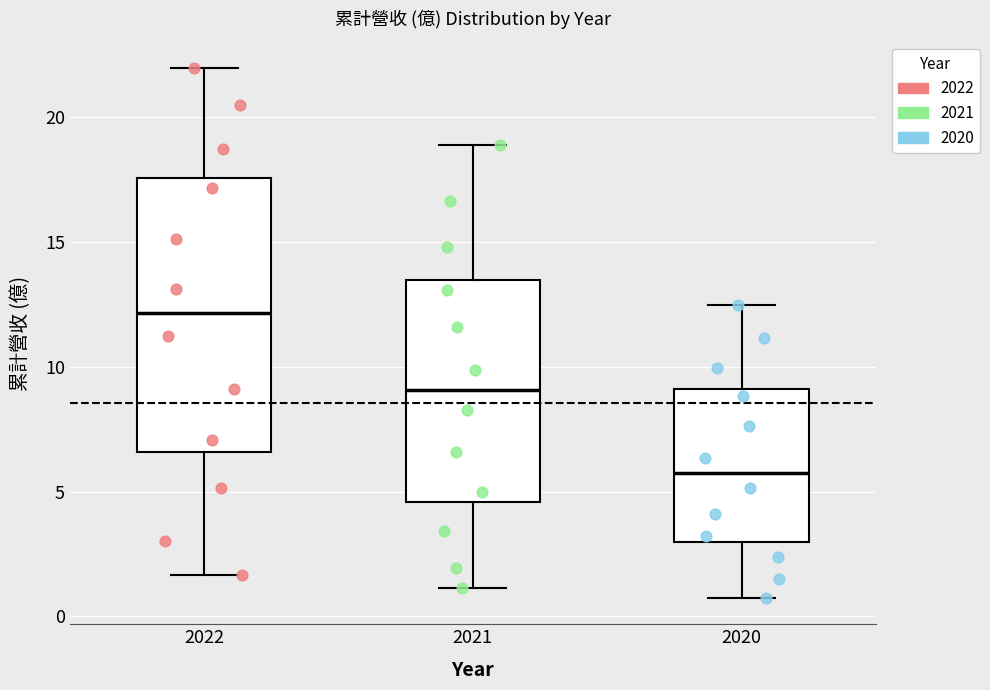

Reading left to right, transcribe this box plot: for each box, give where its median line is, the range the box spans, and where its two whiskers end, as read against the y-axis. The values are not printed on the chart, so give them approximately, as read against the axis.

2022: median 12.0, box 6.5 to 17.5, whiskers 1.5 to 22.0
2021: median 9.0, box 4.5 to 13.5, whiskers 1.0 to 19.0
2020: median 5.5, box 3.0 to 9.0, whiskers 0.5 to 12.5